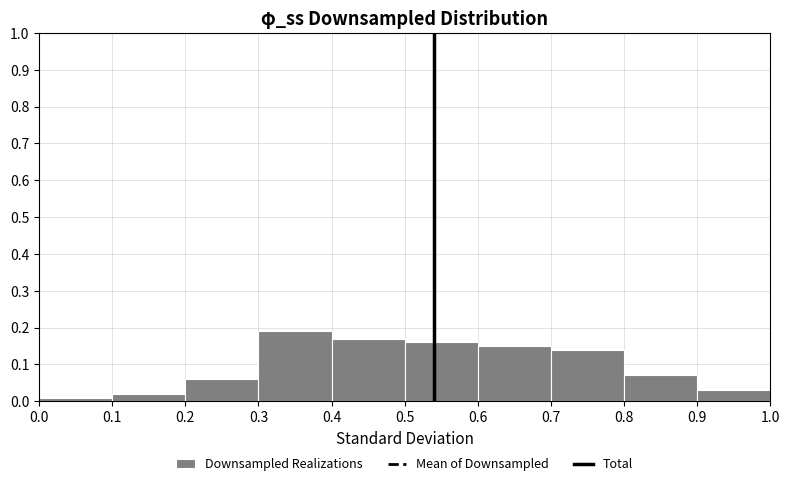

Reading left to right, transcribe this chart: for each bar, give the range it covers on the x-axis and its height. The values are not printed on the chart, so give them approximately, as read against the axis.

0.0 to 0.1: 0.01
0.1 to 0.2: 0.02
0.2 to 0.3: 0.06
0.3 to 0.4: 0.19
0.4 to 0.5: 0.17
0.5 to 0.6: 0.16
0.6 to 0.7: 0.15
0.7 to 0.8: 0.14
0.8 to 0.9: 0.07
0.9 to 1.0: 0.03